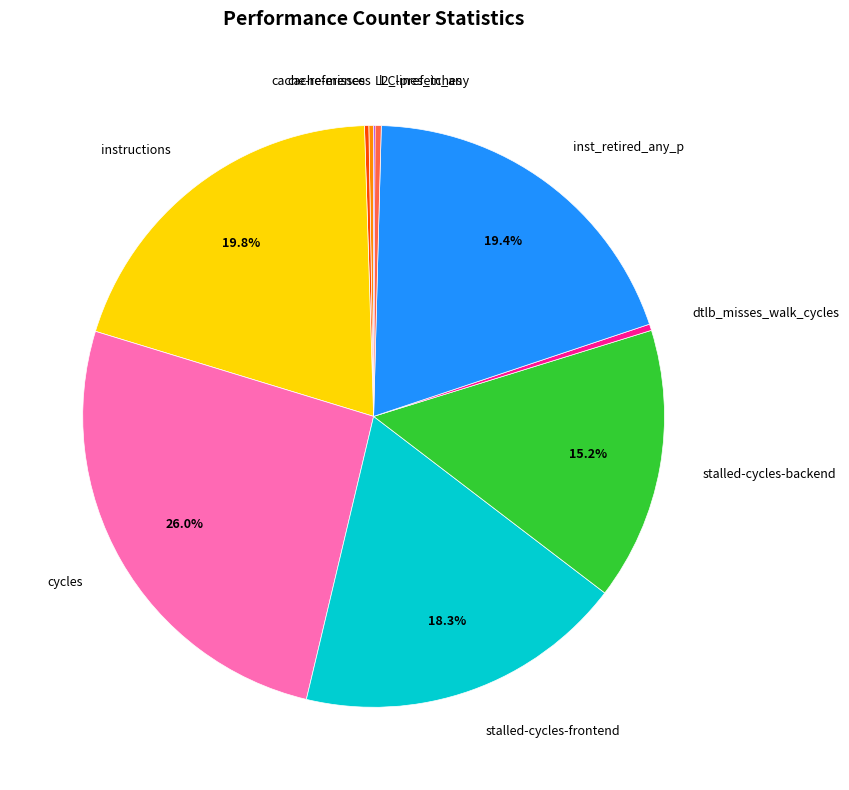

Do dtlb_misses_walk_cycles and stalled-cycles-backend together represent more than half of the pie?

No